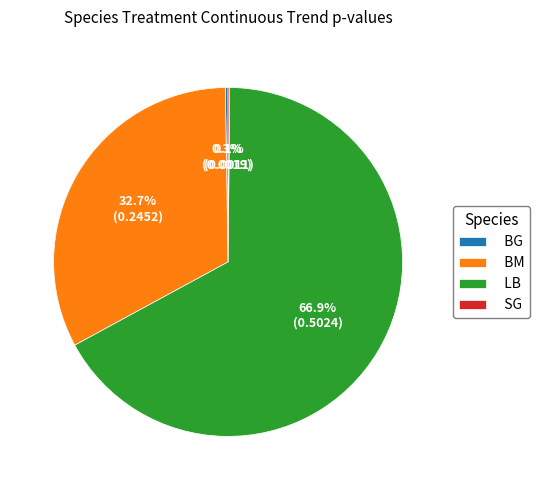

What portion of the pie excludes BM?

67.3%